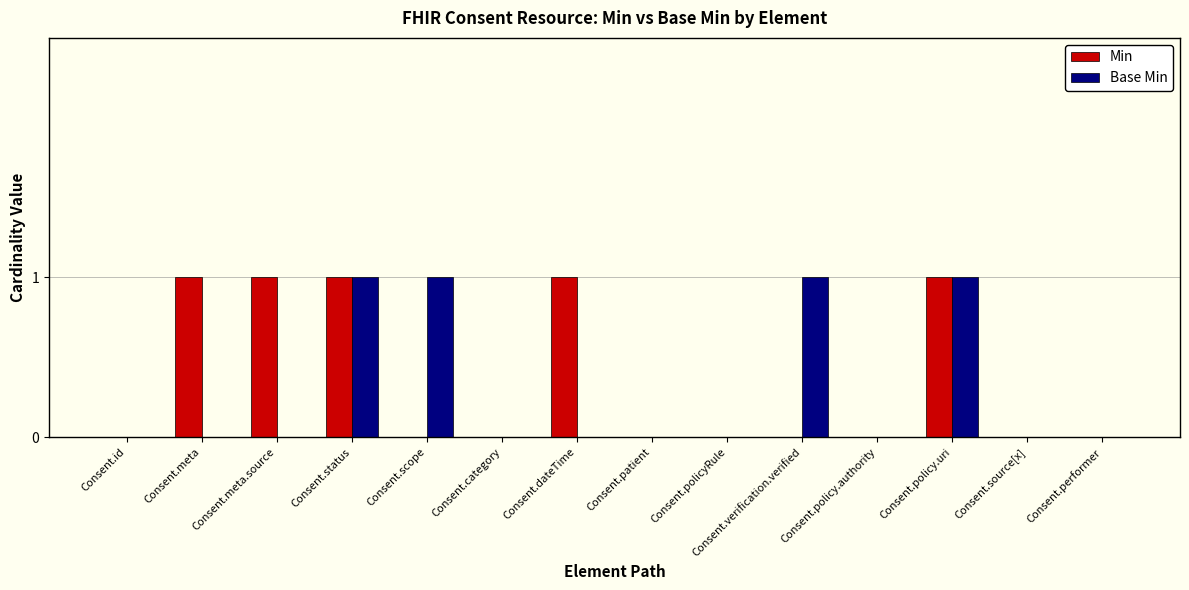

True or false: Base Min has a value of 1 at Consent.verification.verified.

True